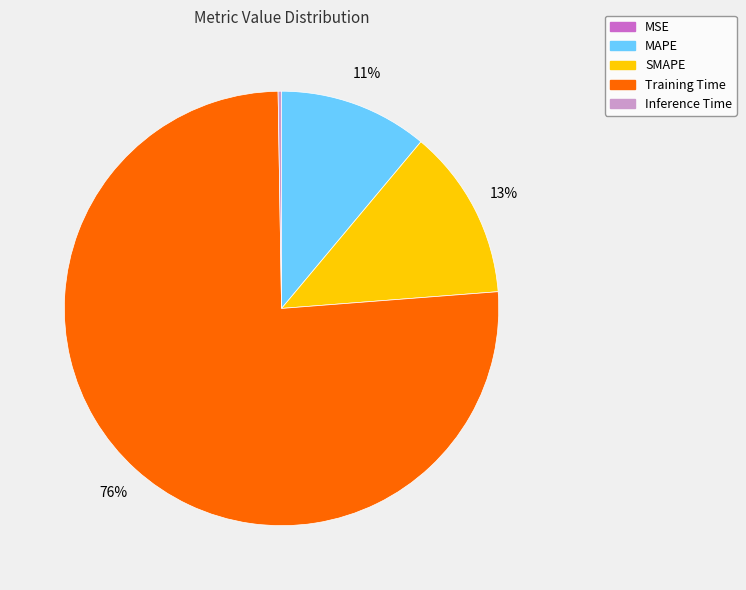

To the nearest percent, what percentage of the pie is Training Time?

76%